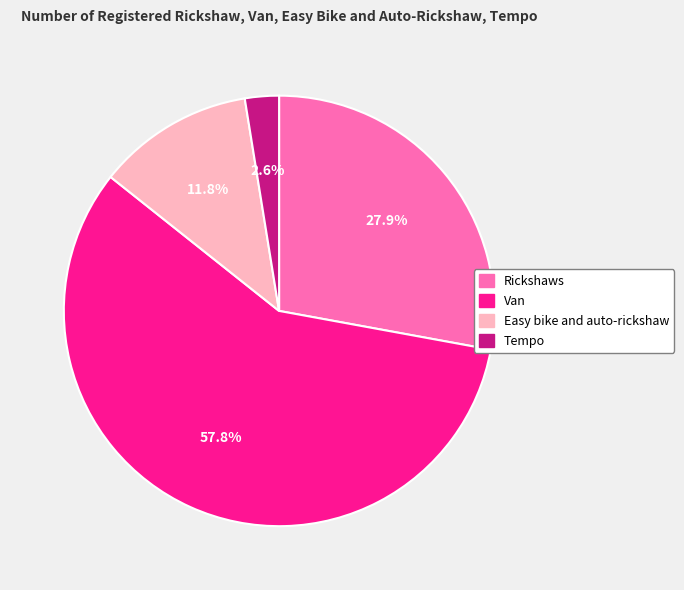

To the nearest percent, what is the difference between the Rickshaws and Easy bike and auto-rickshaw slice percentages?

16%